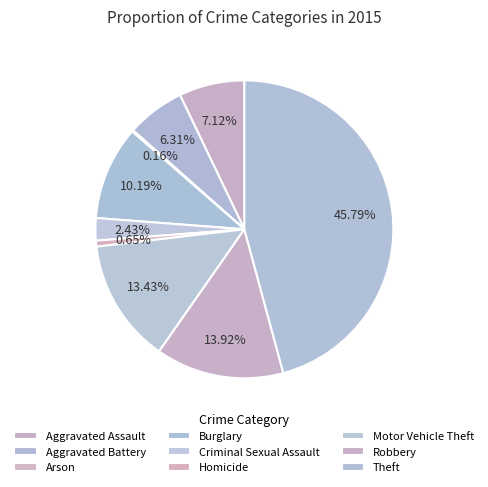

To the nearest percent, what is the average slice percentage?

11%